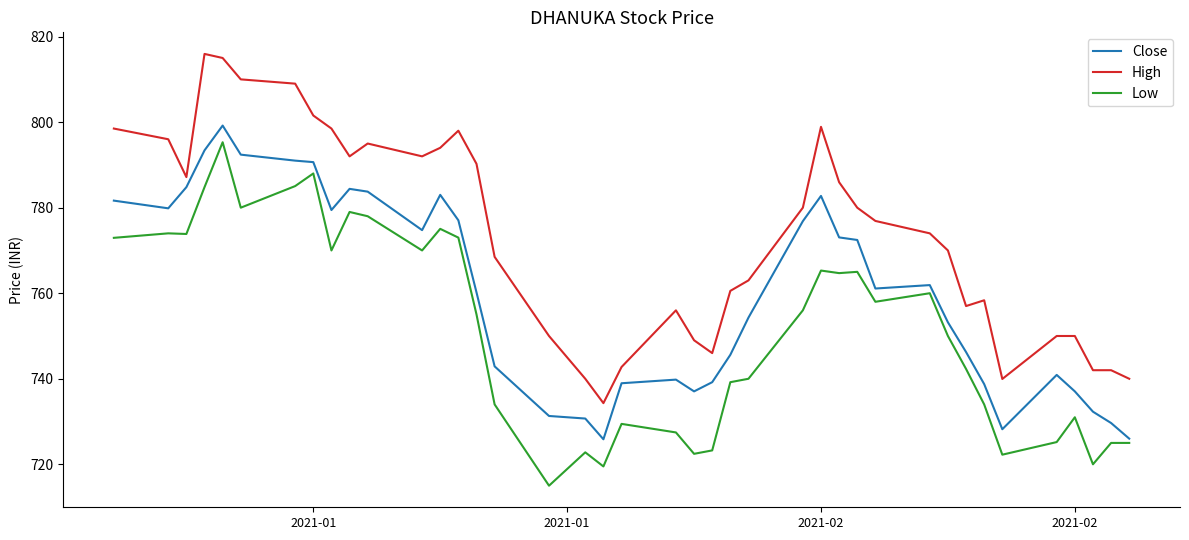

What is the smallest value displayed?

715.0